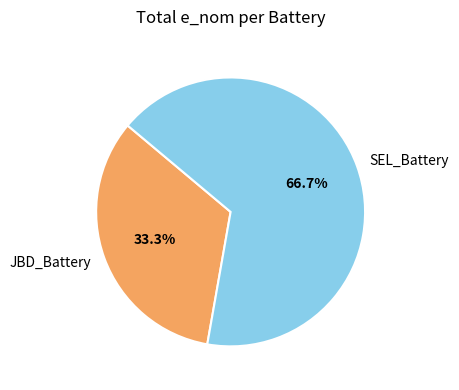

Which slice is the largest?

SEL_Battery